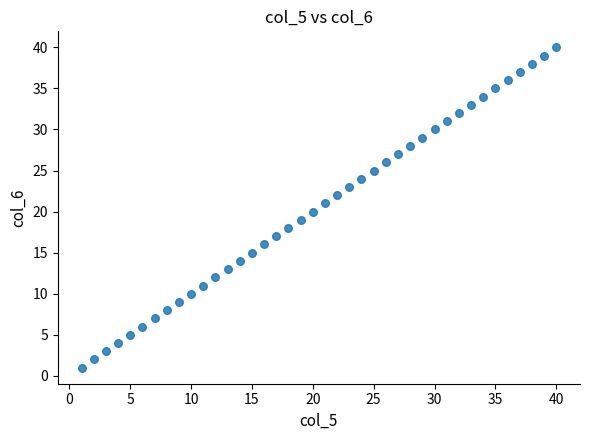

What is the range of Y values (max minus min)?

39